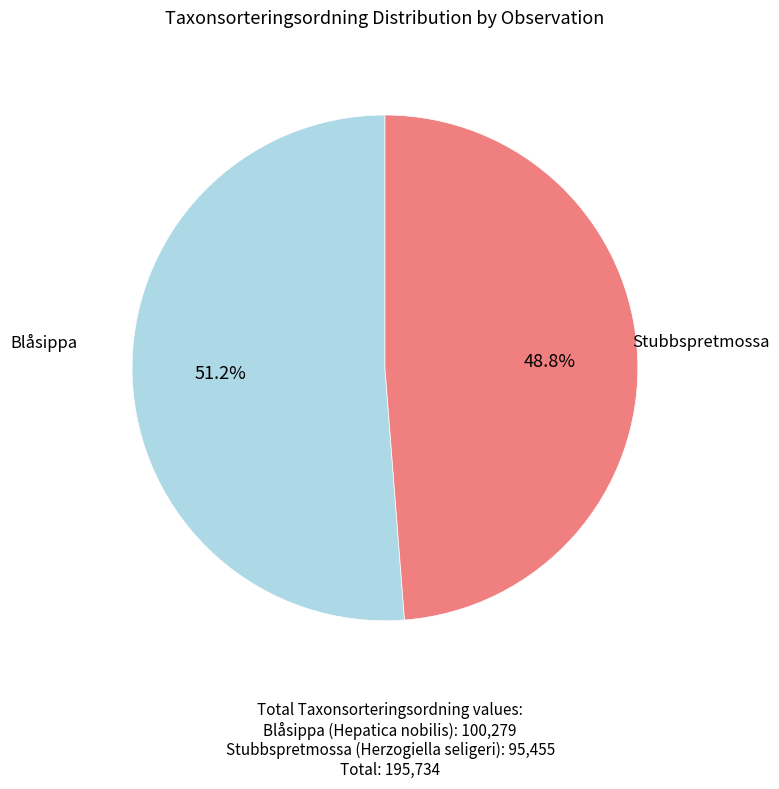

Is there a majority slice in this chart?

Yes